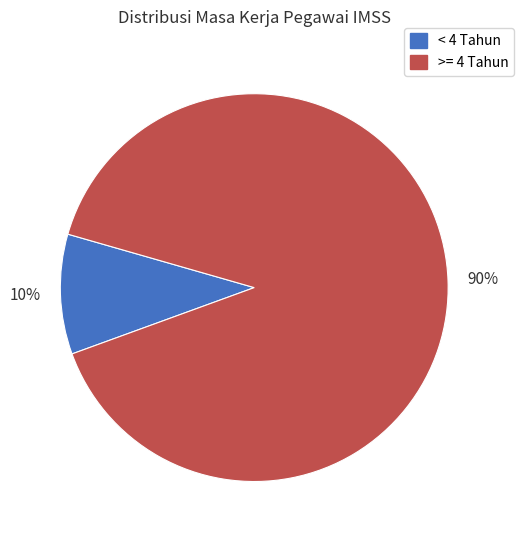

How many slices are in this pie chart?

2